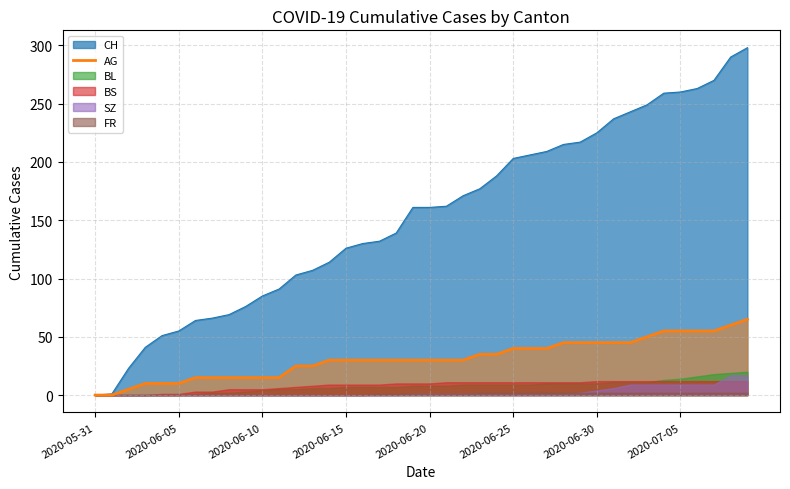

What is the highest value of the CH series?

298